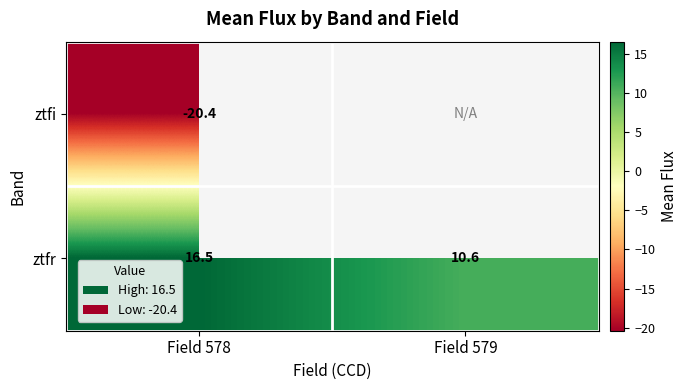

How many values in the ztfr series exceed 16?

1